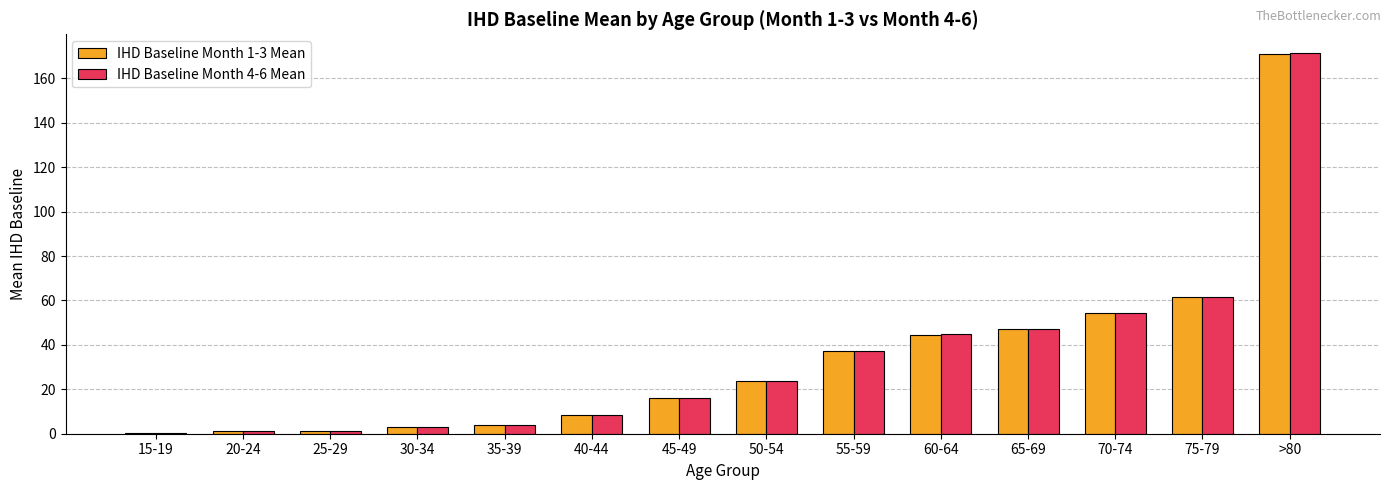

Between 65-69 and 75-79, which series saw the biggest shift?

IHD Baseline Month 4-6 Mean